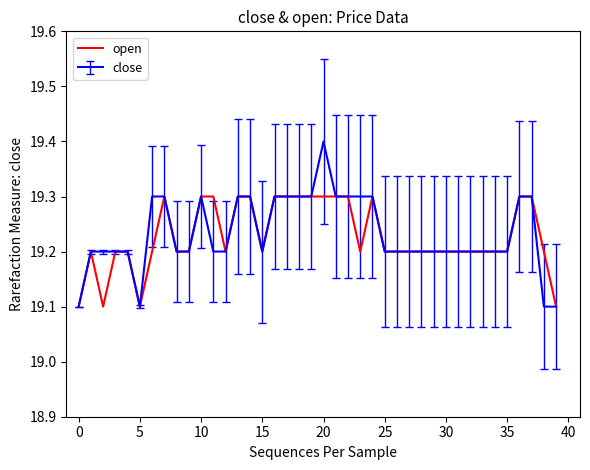

Which series has the widest spread of values?

close